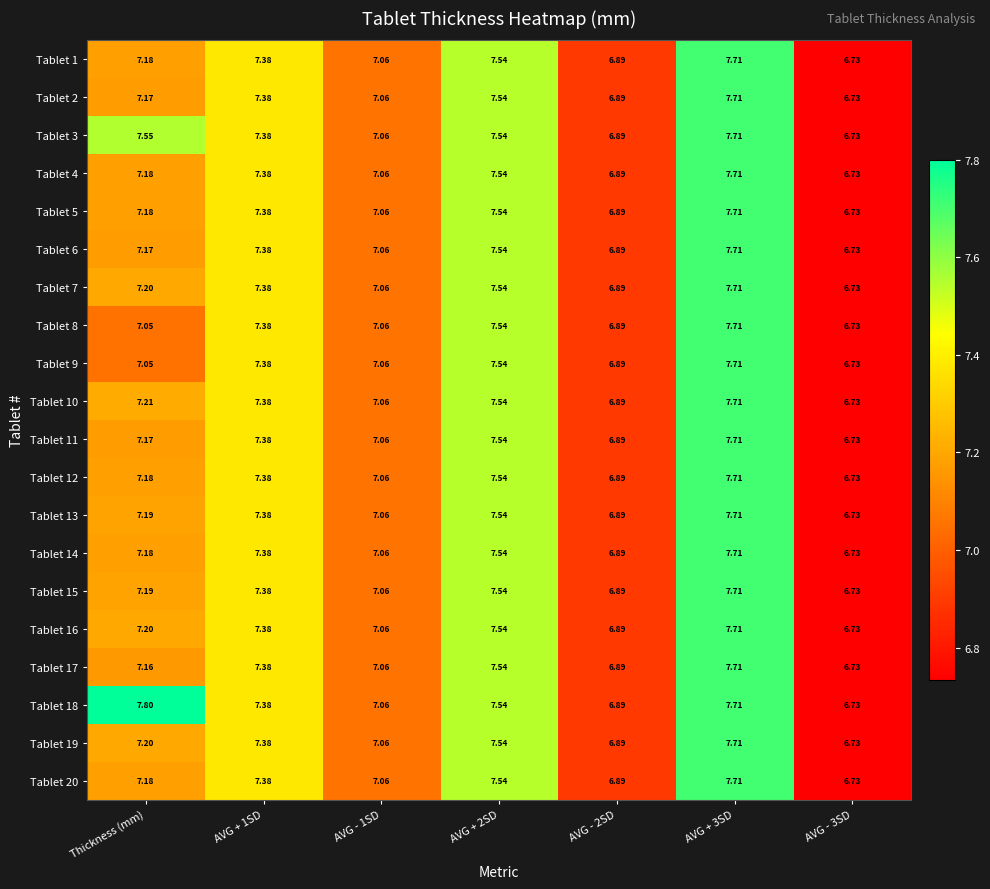

At which category does the chart reach its peak across all series?

Thickness (mm)